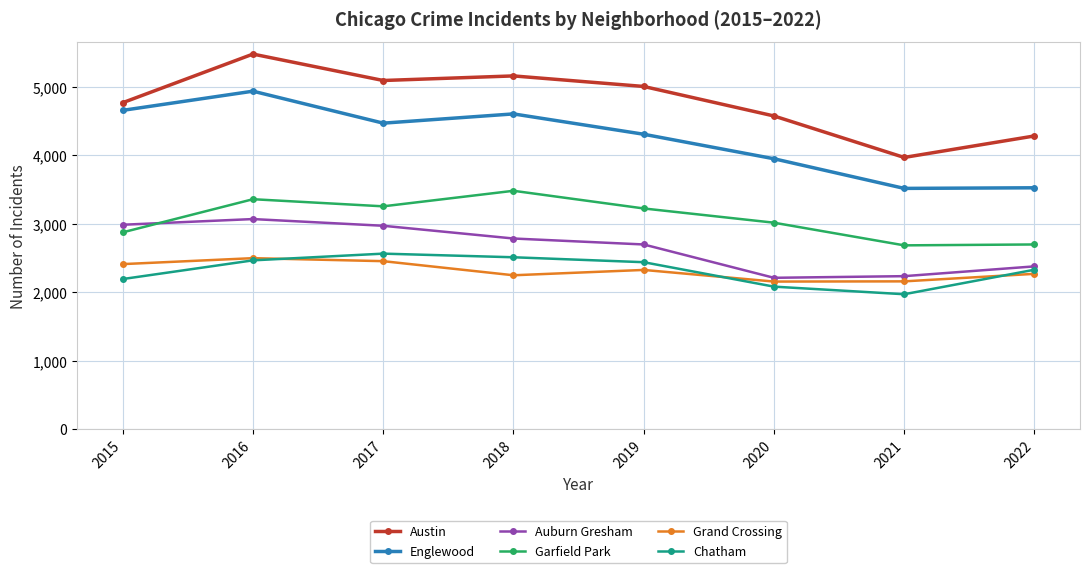

Which series has the largest total across all categories?

Austin